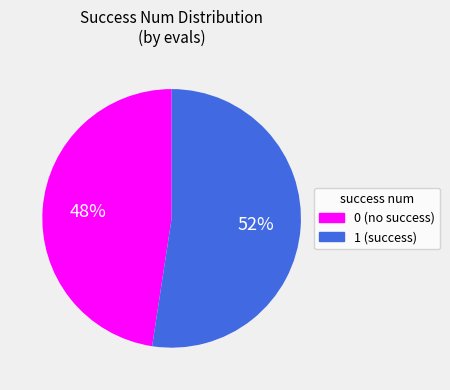

How many segments does this pie chart have?

2